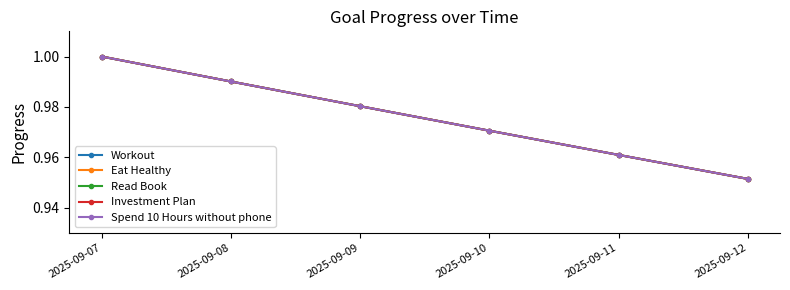

Which category has the lowest value across all series?

2025-09-12